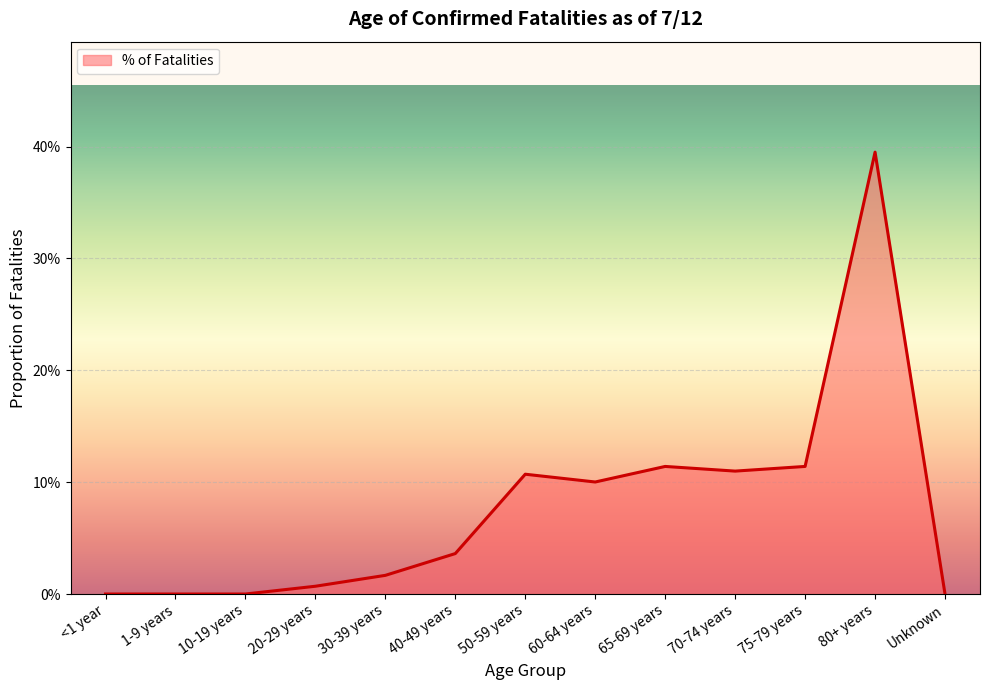

What is the greatest value displayed?

0.4